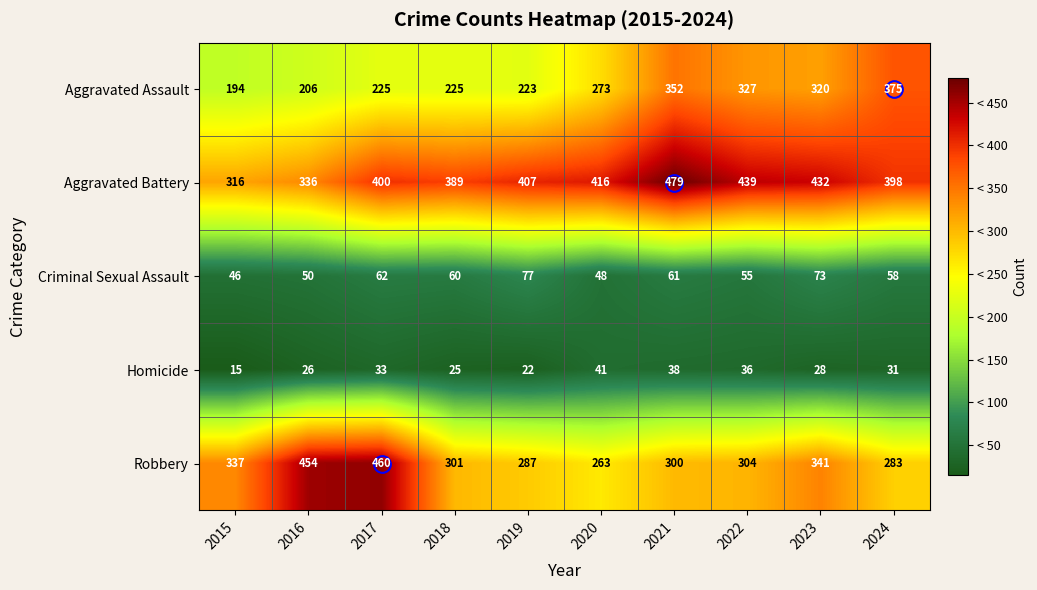

What is the sum of all Criminal Sexual Assault values?

590